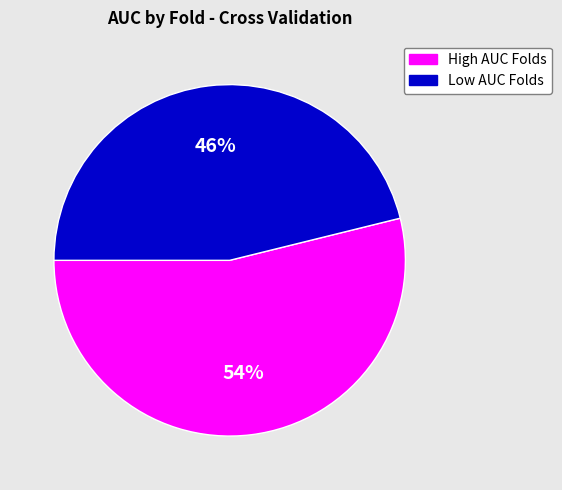

Count the number of slices in the pie.

2